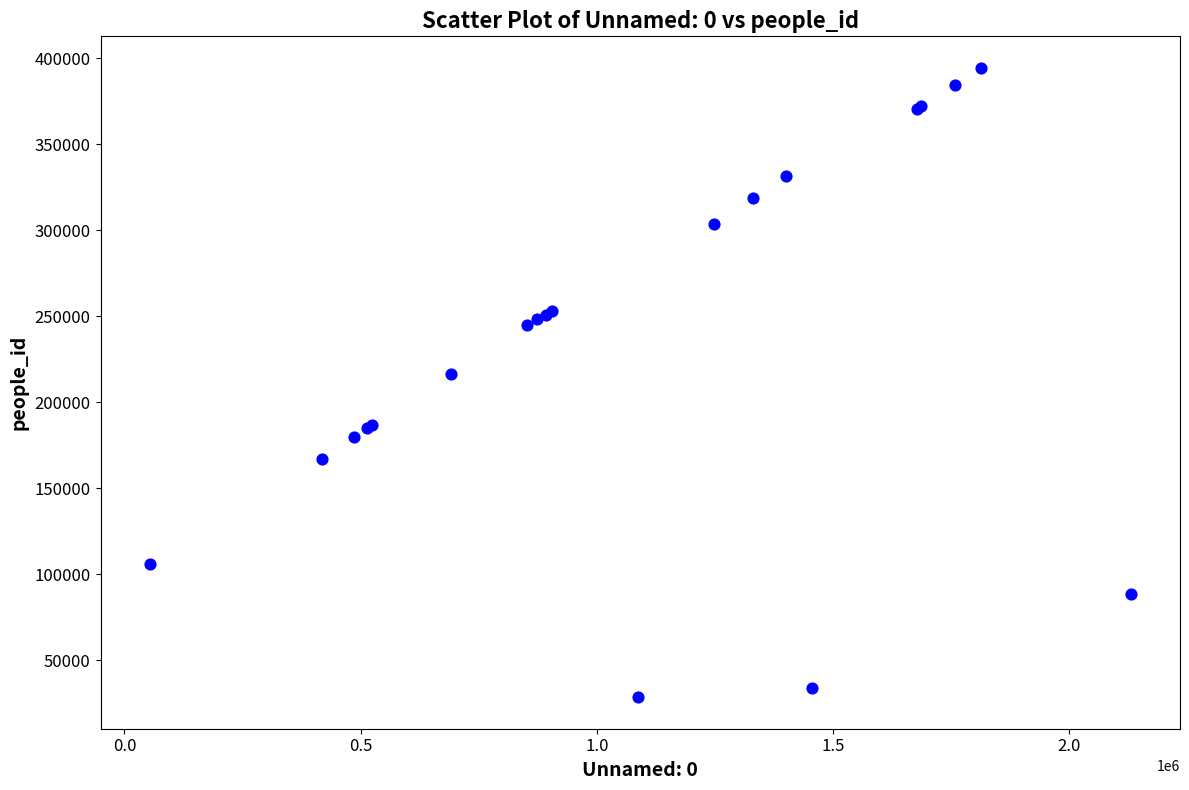

What Y value in the scatter plot is closest to 211497?

216313